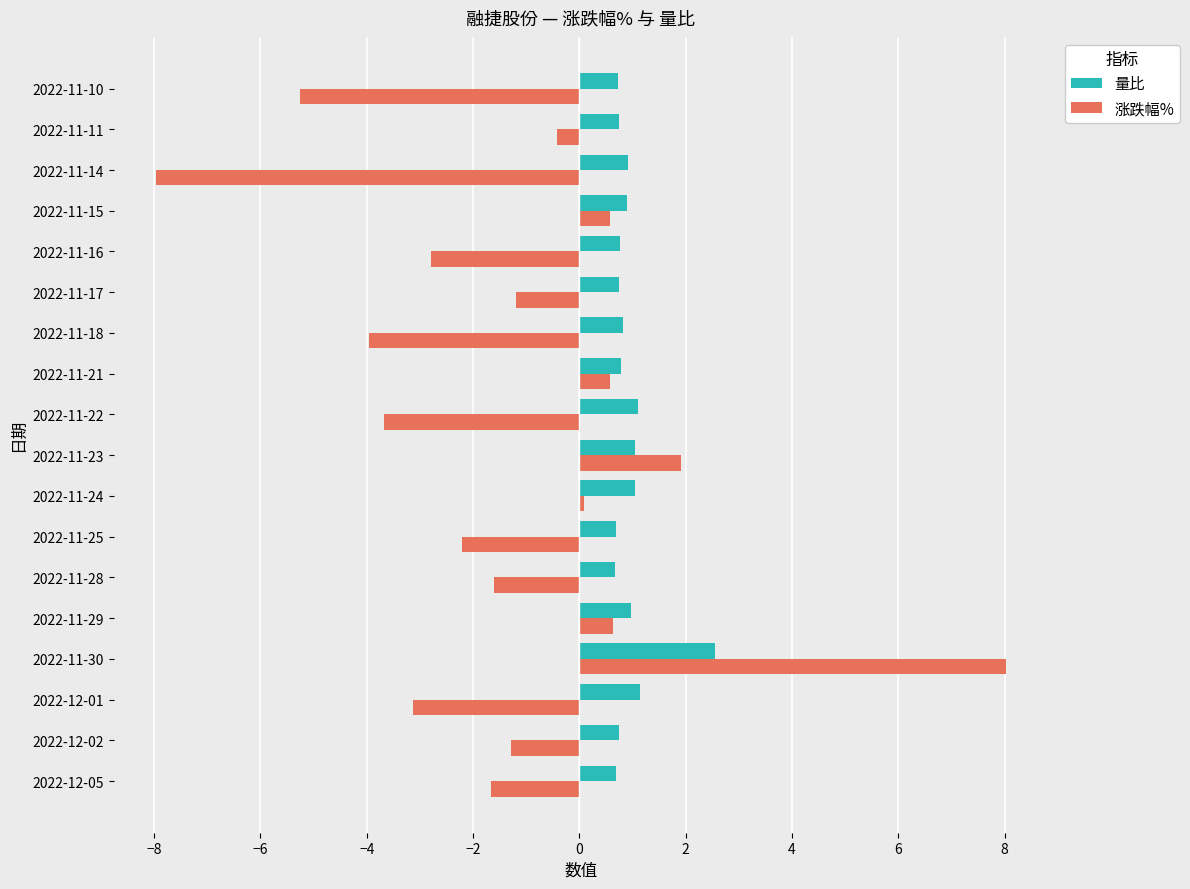

What is the difference between the highest and lowest values at 2022-11-18?

4.8